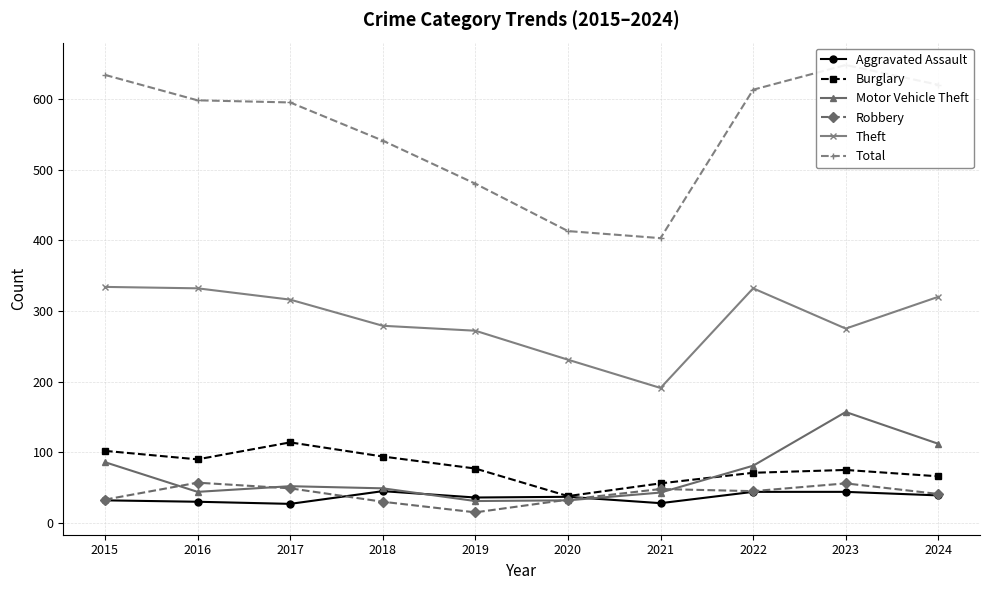

True or false: Motor Vehicle Theft and Theft intersect in this chart.

False